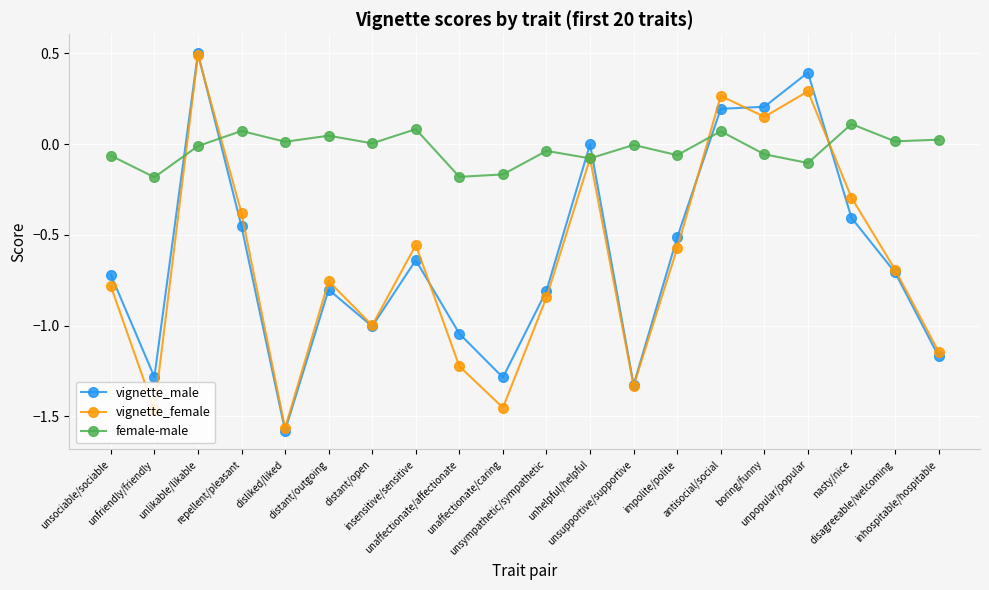

How many positive values does the vignette_female series have?

4